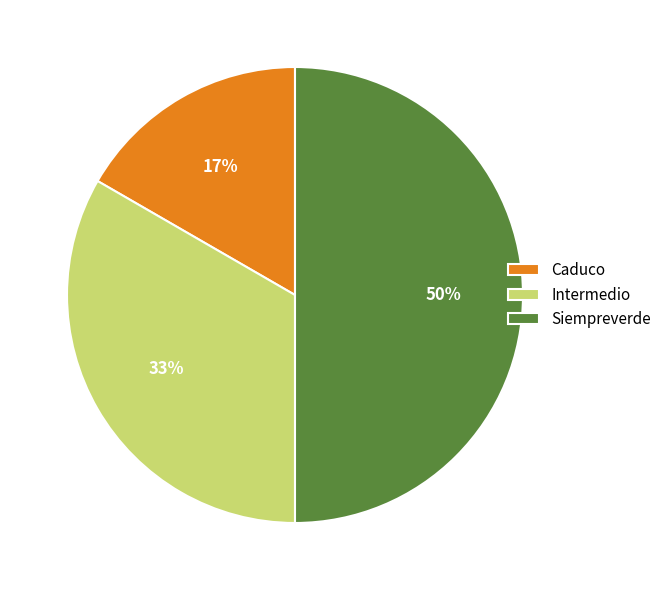

Combined, do Intermedio and Siempreverde account for over 50%?

Yes